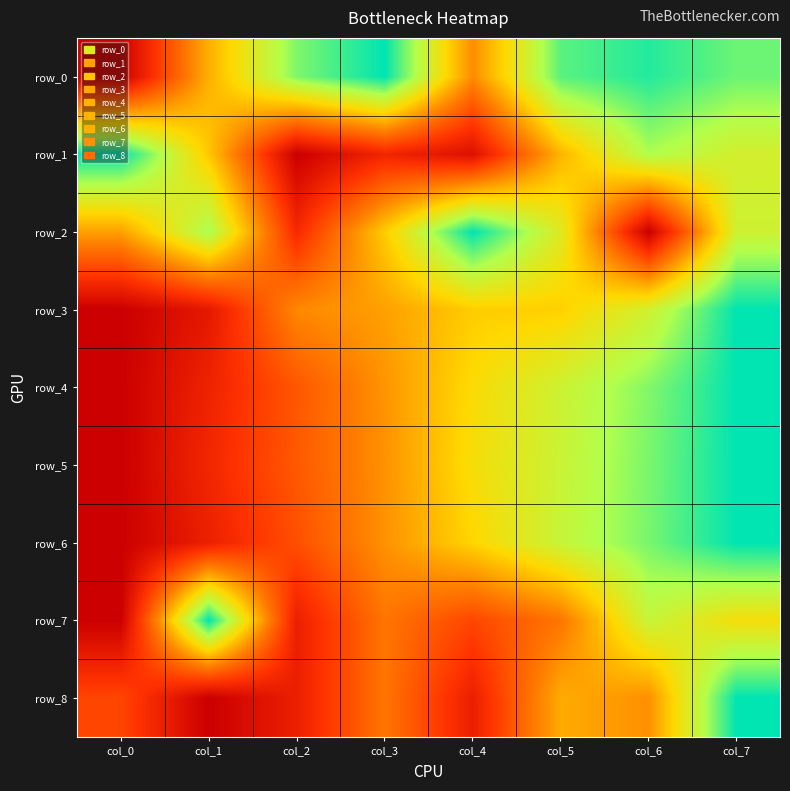

What is the difference between the row_4 values at col_4 and col_2?

0.3